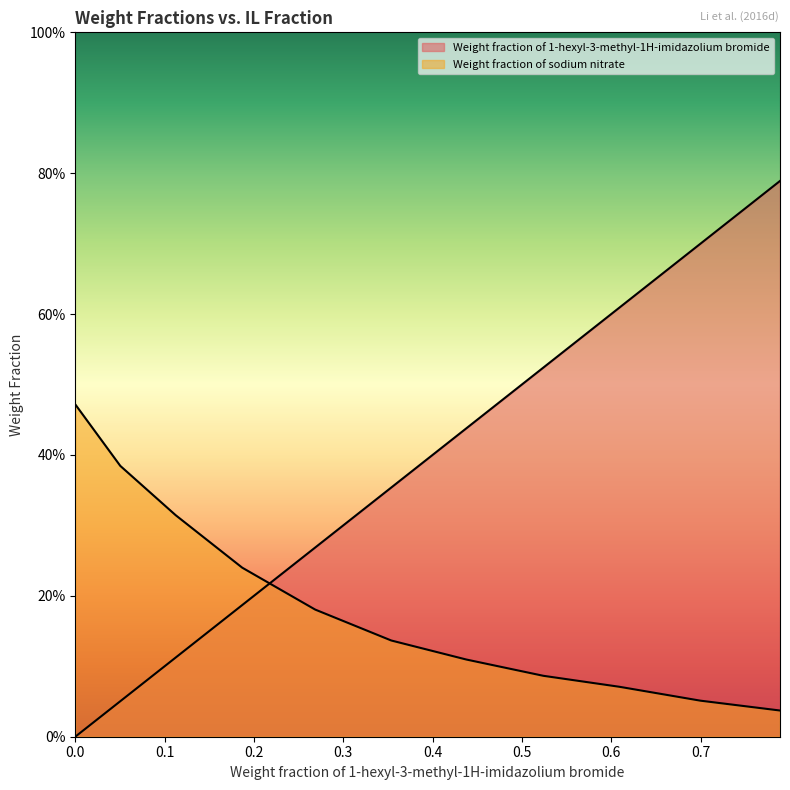

True or false: Weight fraction of 1-hexyl-3-methyl-1H-imidazolium bromide has more than 1 interior local peaks.

False